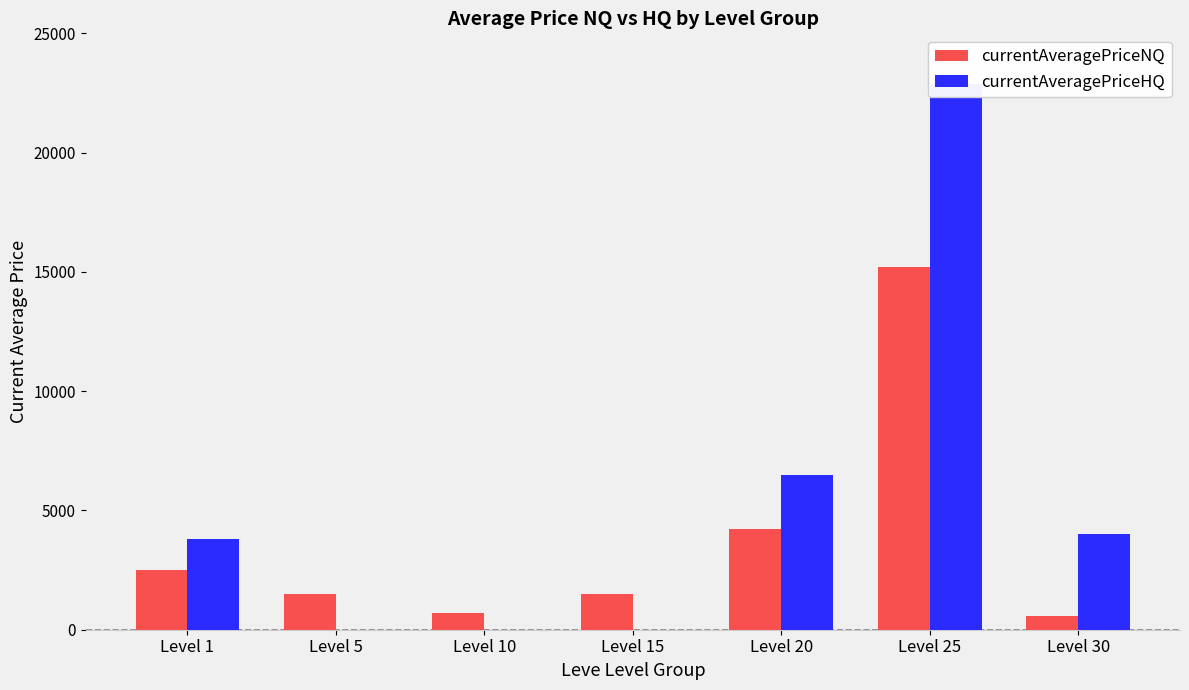

Reading right to left, list all the values displayed in this chart.

currentAveragePriceNQ: 577.3	15198.7	4207.8	1504.0	691.7	1500.0	2497.6
currentAveragePriceHQ: 4000.0	22896.6	6500.0	0.0	0.0	0.0	3805.2